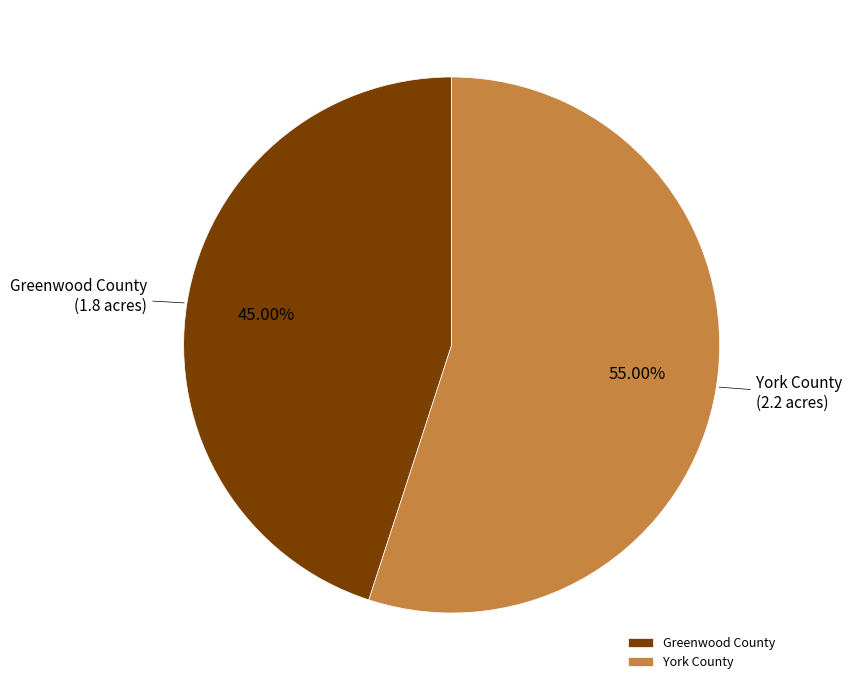

Is there any slice that represents more than half of the pie?

Yes